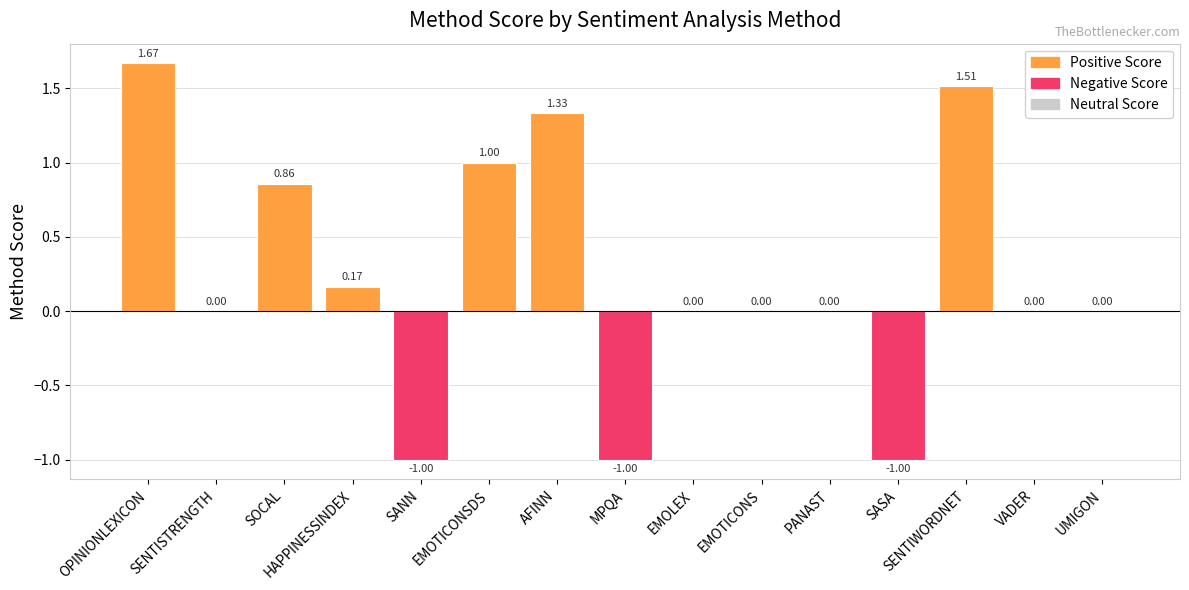

At which category does the chart reach its peak across all series?

OPINIONLEXICON